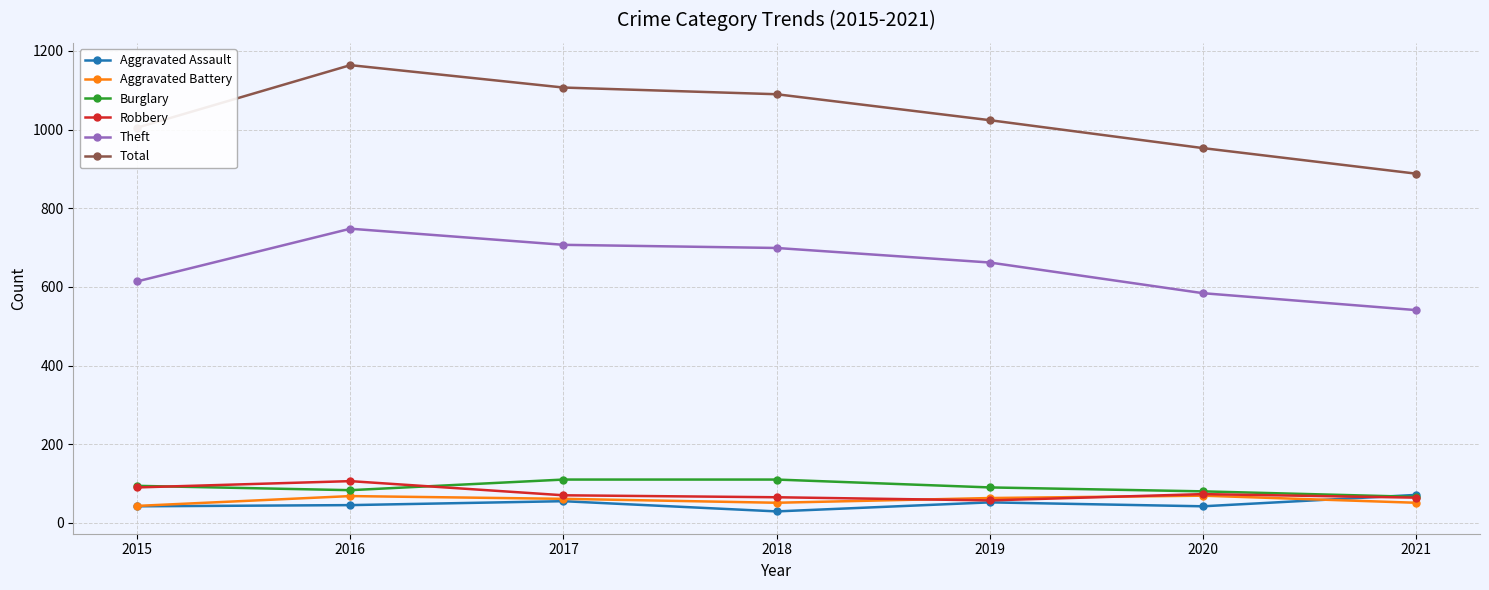

What is the total value across all series at 2018?

2044